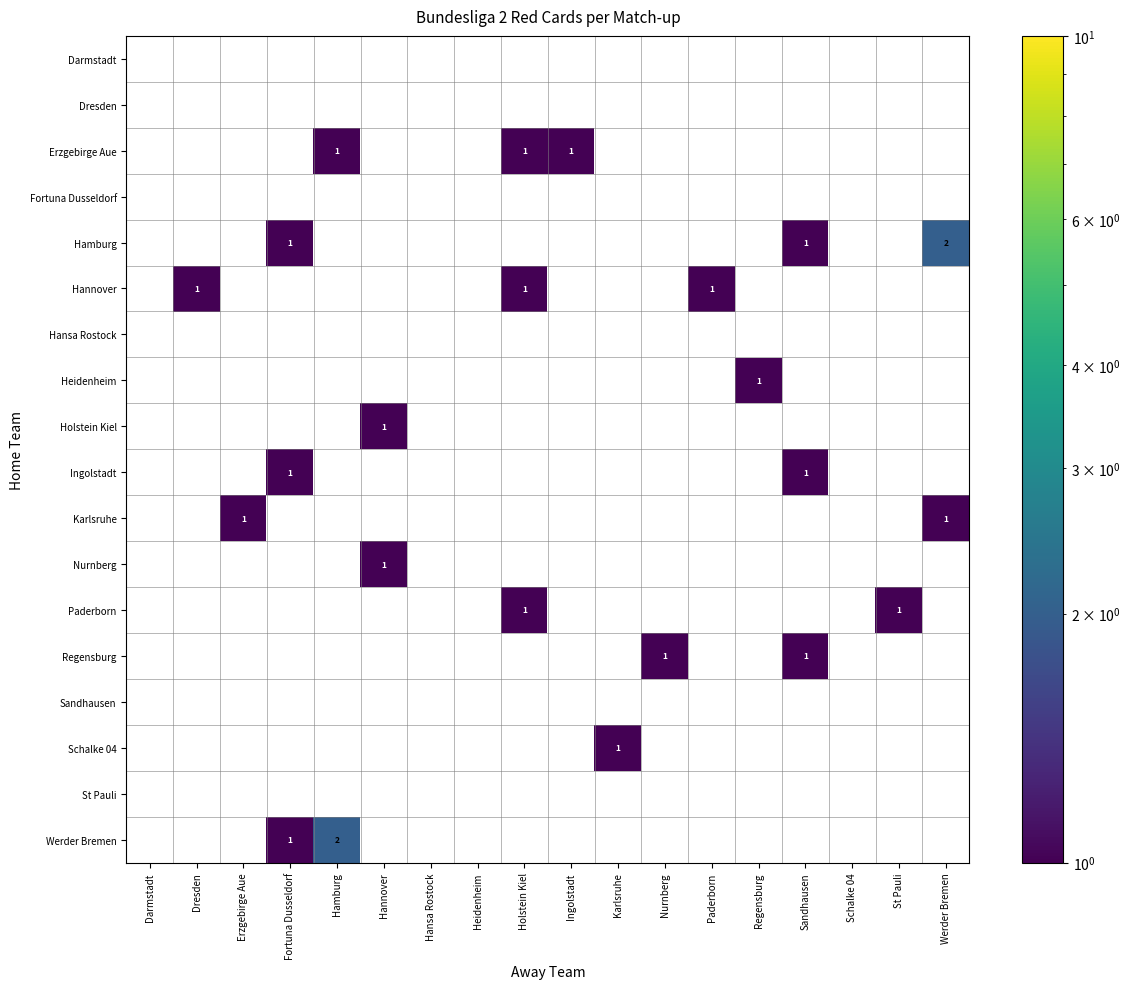

Which series changed the most between Erzgebirge Aue and Hamburg?

Werder Bremen